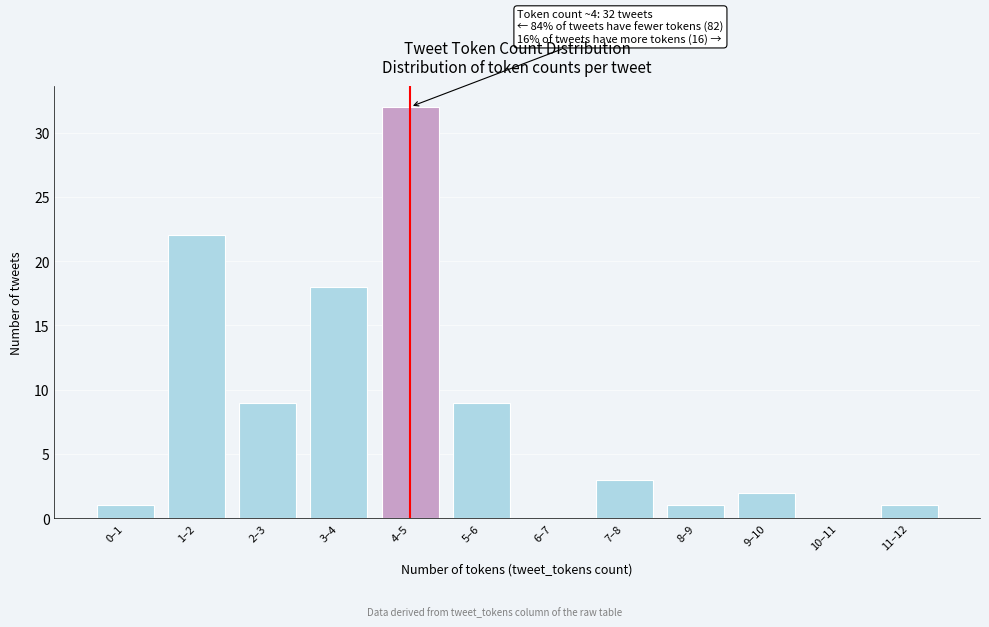

Reading right to left, list all the values displayed in this chart.

11–12=1	10–11=0	9–10=2	8–9=1	7–8=3	6–7=0	5–6=9	4–5=32	3–4=18	2–3=9	1–2=22	0–1=1